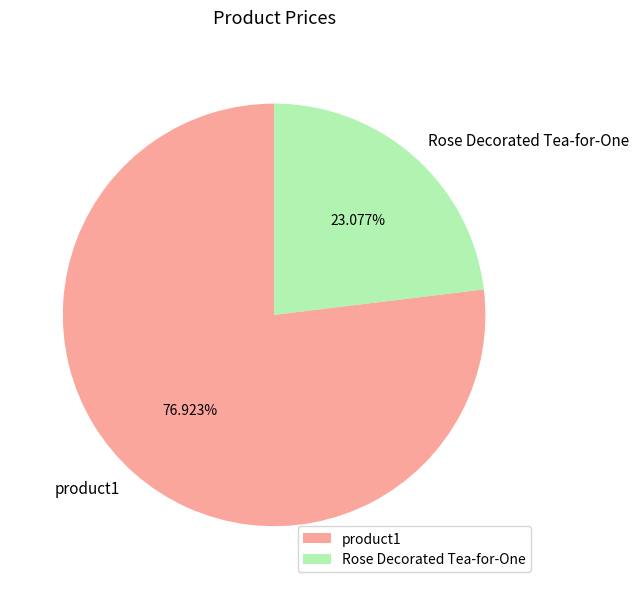

Rank the categories by value from lowest to highest.

Rose Decorated Tea-for-One, product1